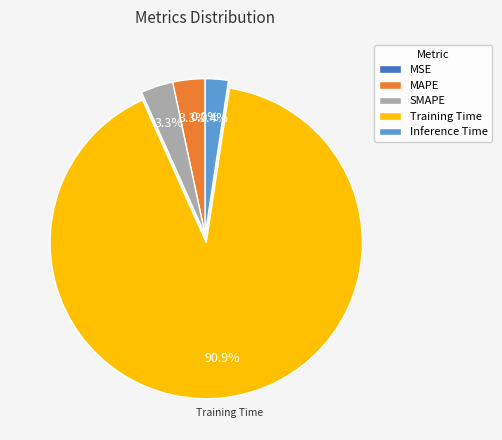

Between SMAPE and Training Time, which is larger?

Training Time